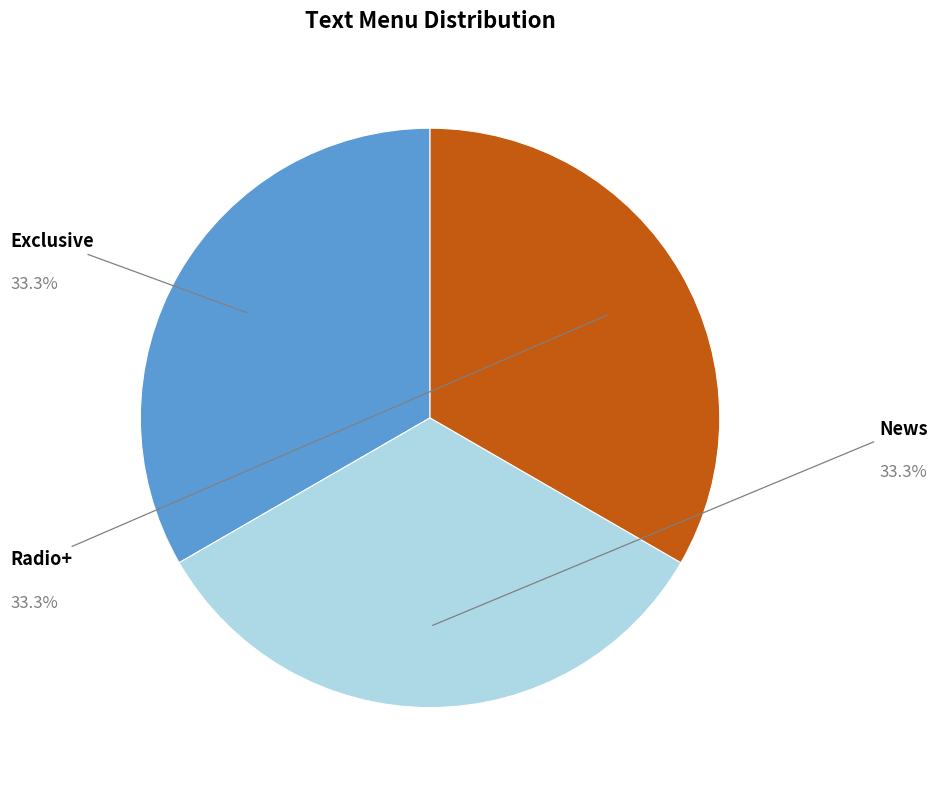

Between Exclusive and News, which is larger?

News